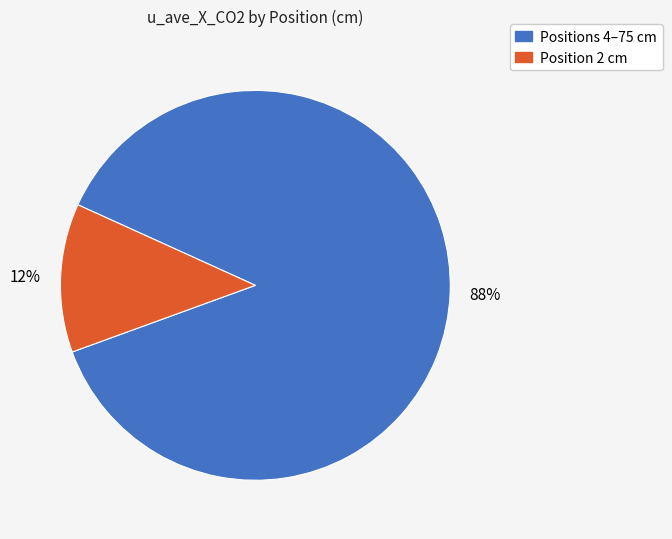

Is it true that Positions 4–75 cm is 88% of the pie?

True